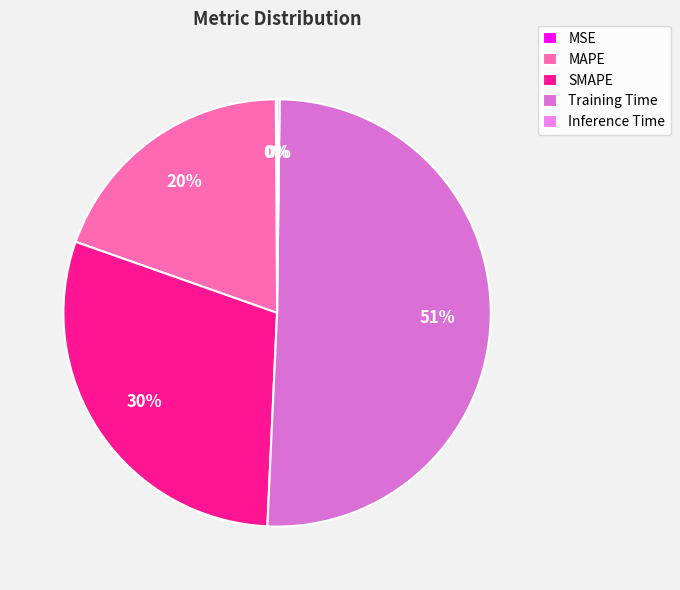

Which category accounts for the majority?

Training Time